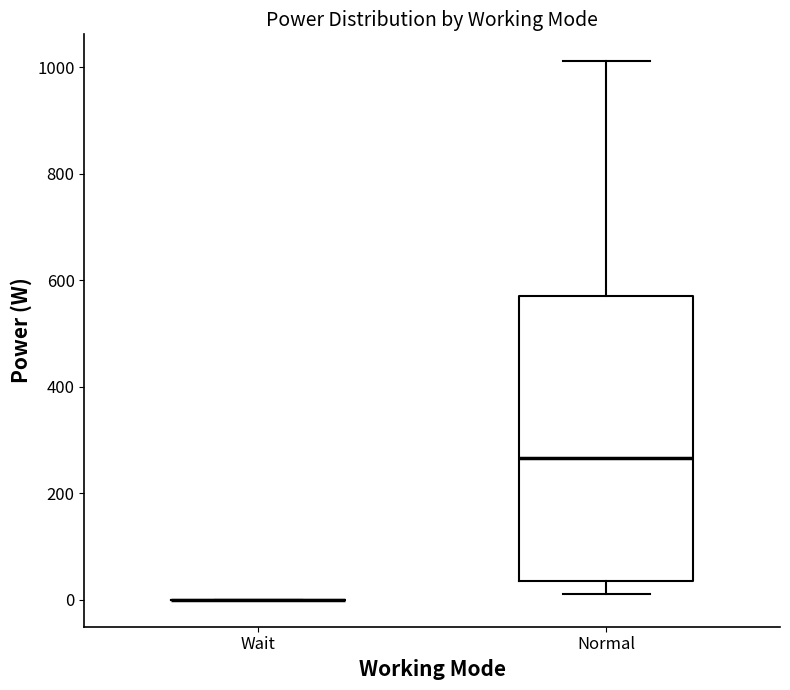

Reading left to right, transcribe this box plot: for each box, give where its median line is, the range the box spans, and where its two whiskers end, as read against the y-axis. The values are not printed on the chart, so give them approximately, as read against the axis.

Wait: box collapsed to a line at 0, whiskers 0 to 0
Normal: median 260, box 40 to 580, whiskers 20 to 1020